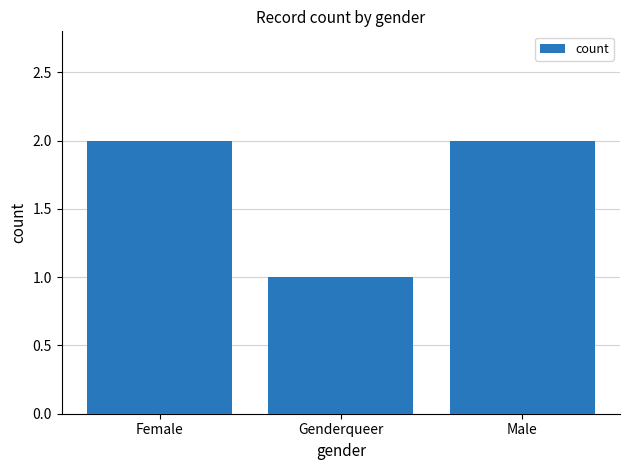

True or false: the data shows 1 at Genderqueer.

True